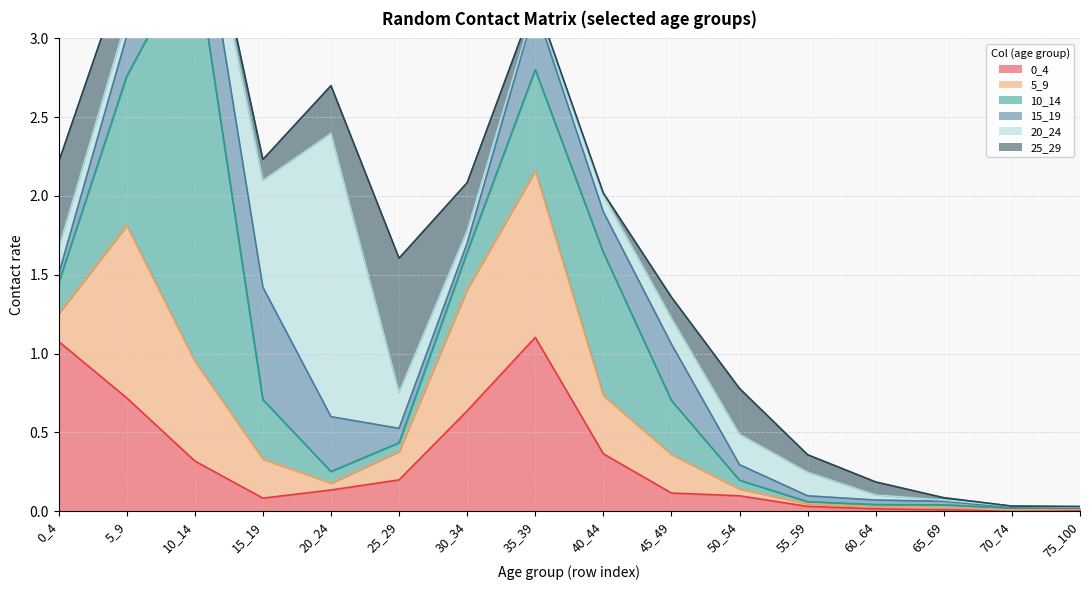

What is the sum of the 20_24 values at 75_100 and 15_19?

0.7